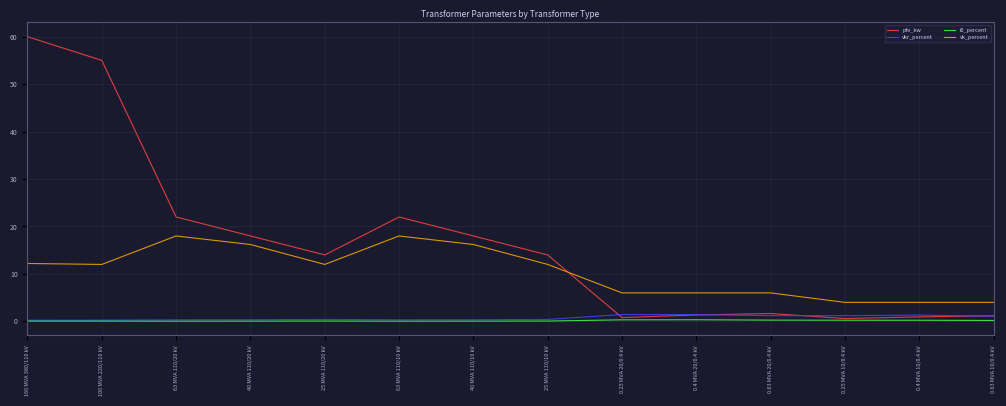

Is it true that pfe_kw equals 18.0 at 40 MVA 110/20 kV?

True